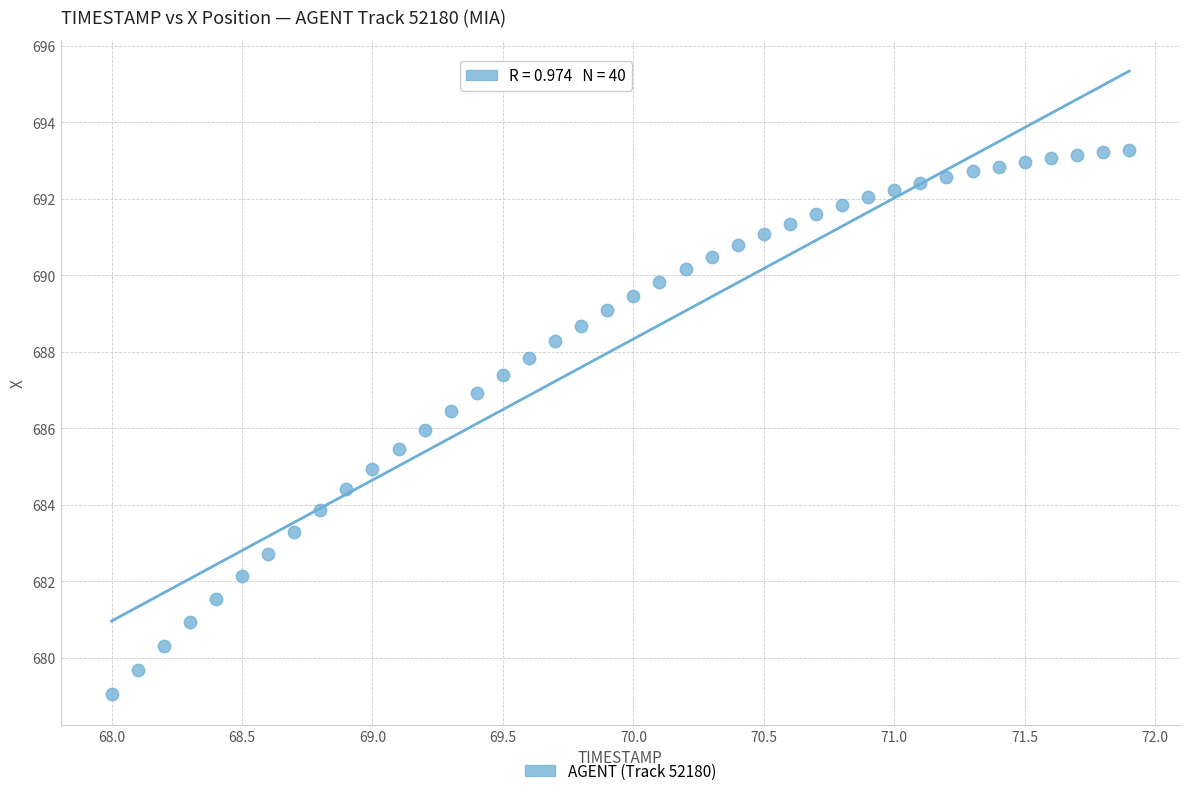

What is the range of X values (max minus min)?

3.9